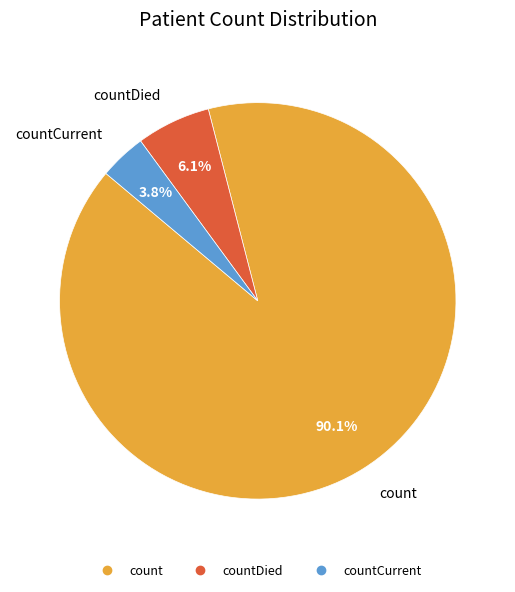

Is there any slice that represents more than half of the pie?

Yes